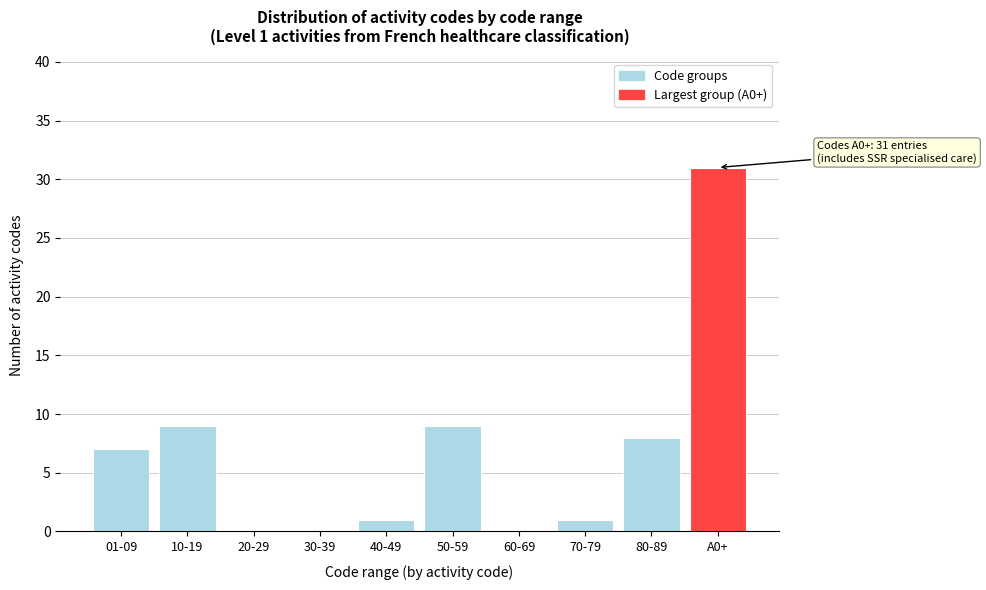

Reading right to left, what are all the values shown in this chart?

A0+=31	80-89=8	70-79=1	60-69=0	50-59=9	40-49=1	30-39=0	20-29=0	10-19=9	01-09=7